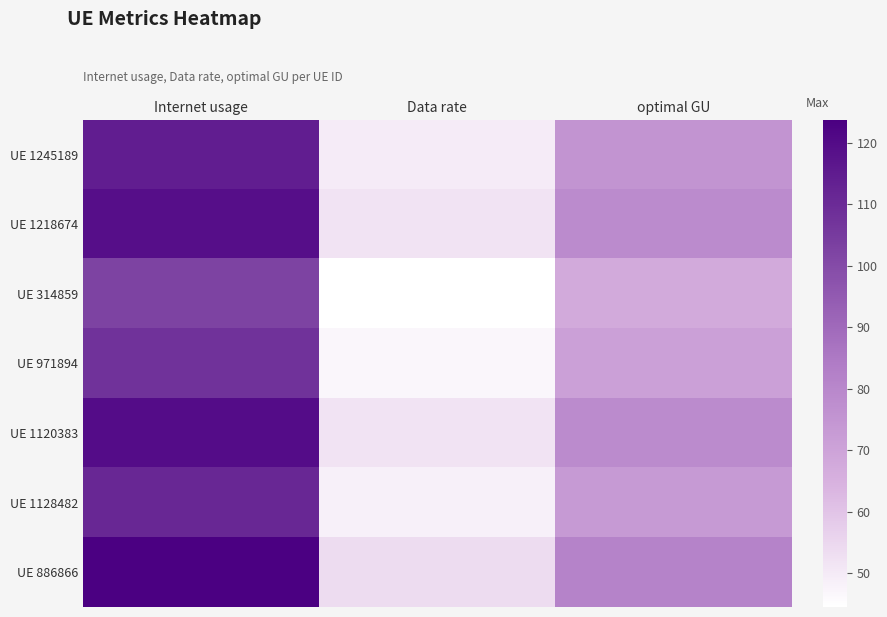

Rank the series by their maximum value, from lowest to highest.

UE 314859, UE 971894, UE 1128482, UE 1245189, UE 1218674, UE 1120383, UE 886866